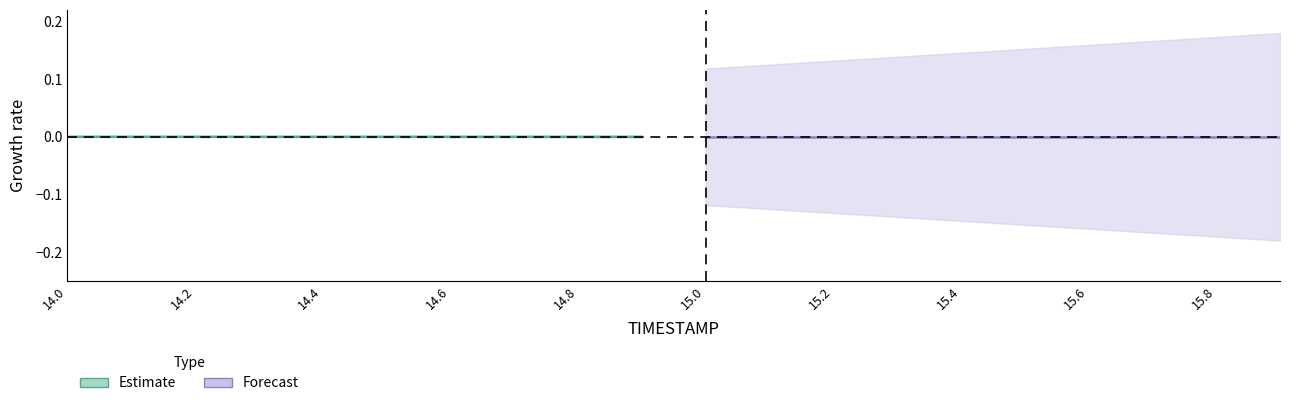

Rank the series at 15.2 from lowest to highest value.

Forecast, Estimate